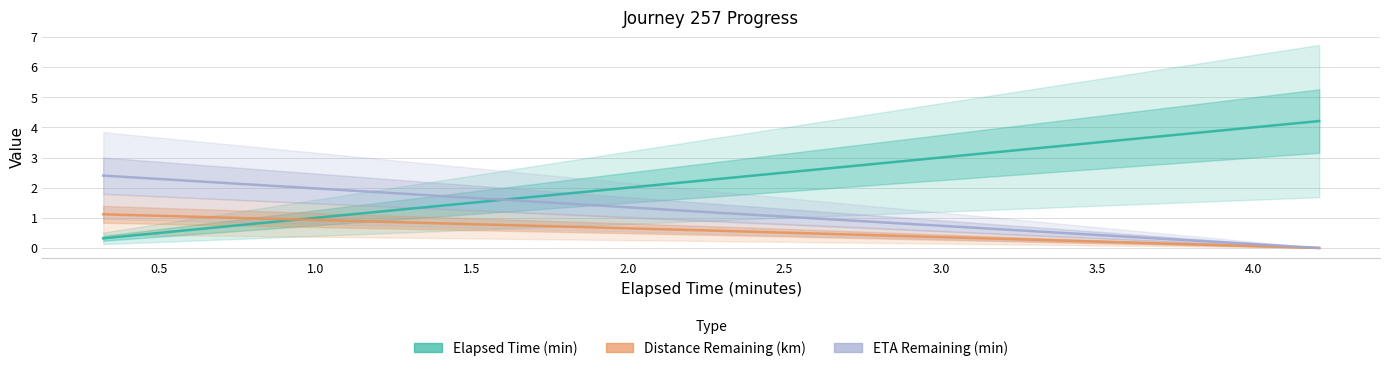

At how many categories does at least one series exceed 1?

3